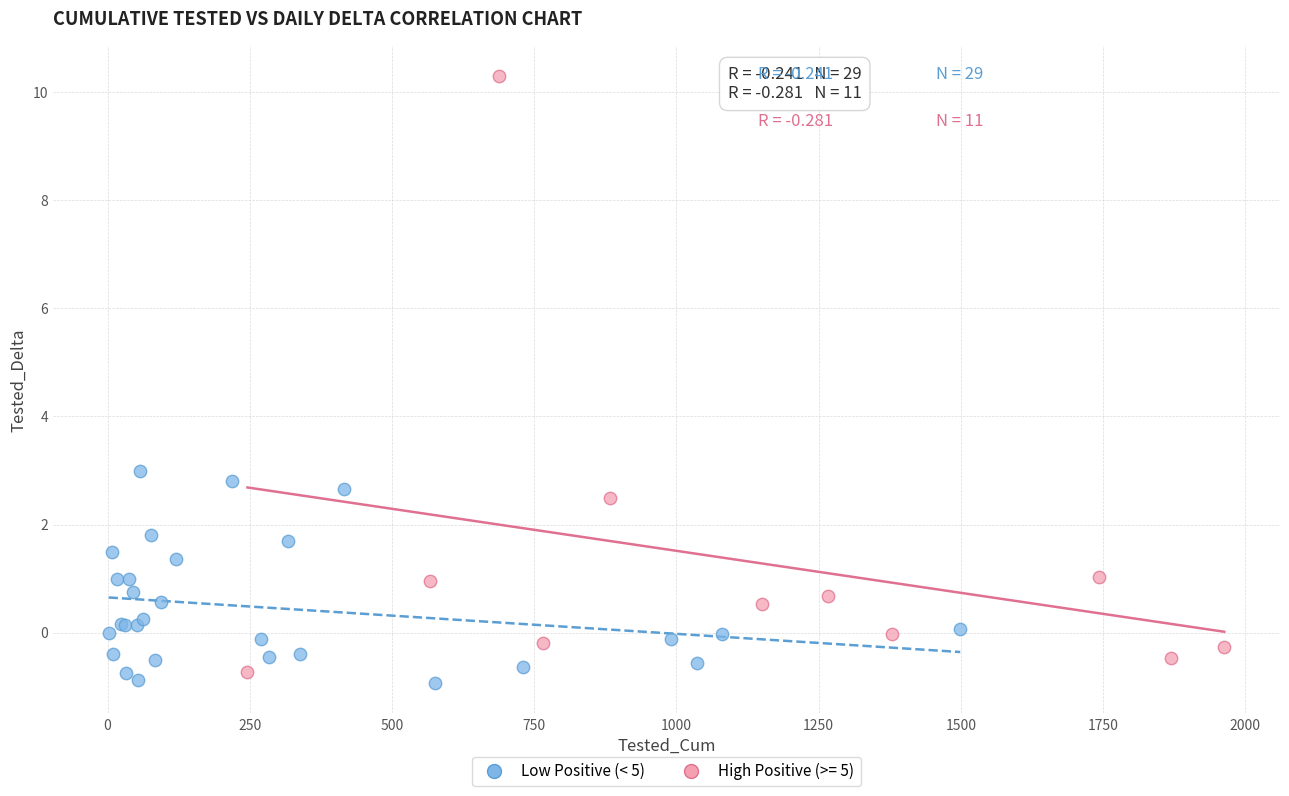

Which series has the widest spread of Y values?

High Positive (>= 5)